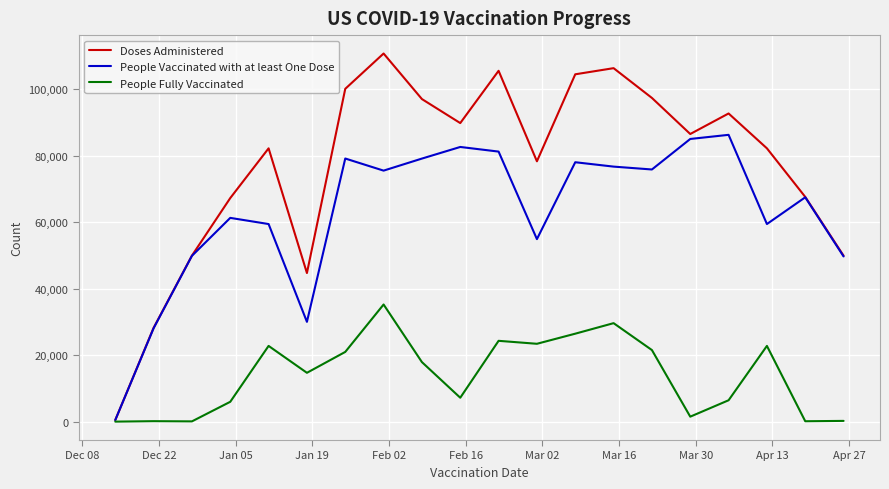

What is the maximum value shown in the chart?

110776